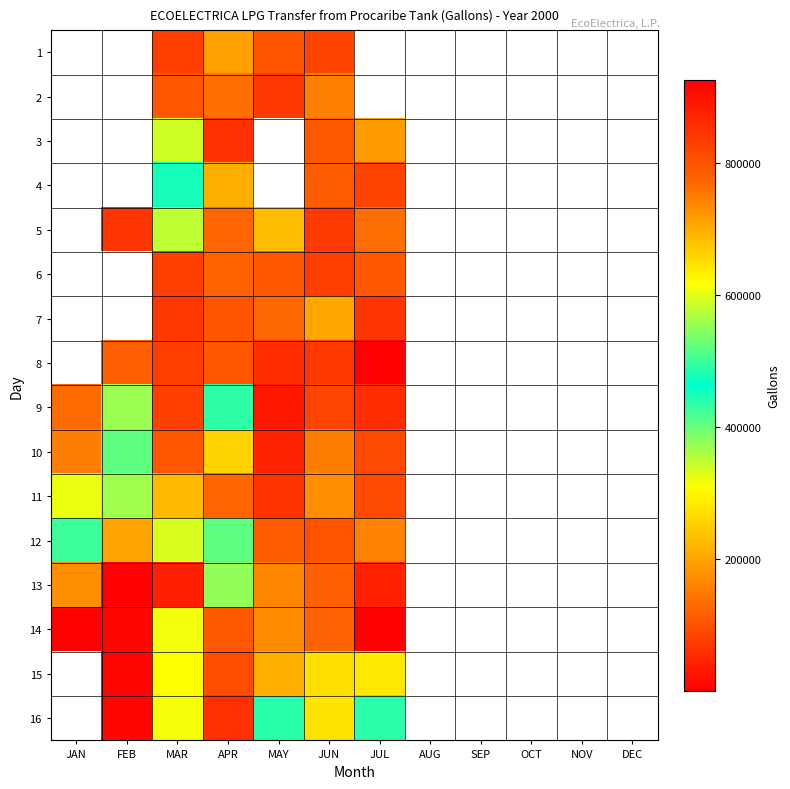

Which label corresponds to the smallest value in the chart?

JAN